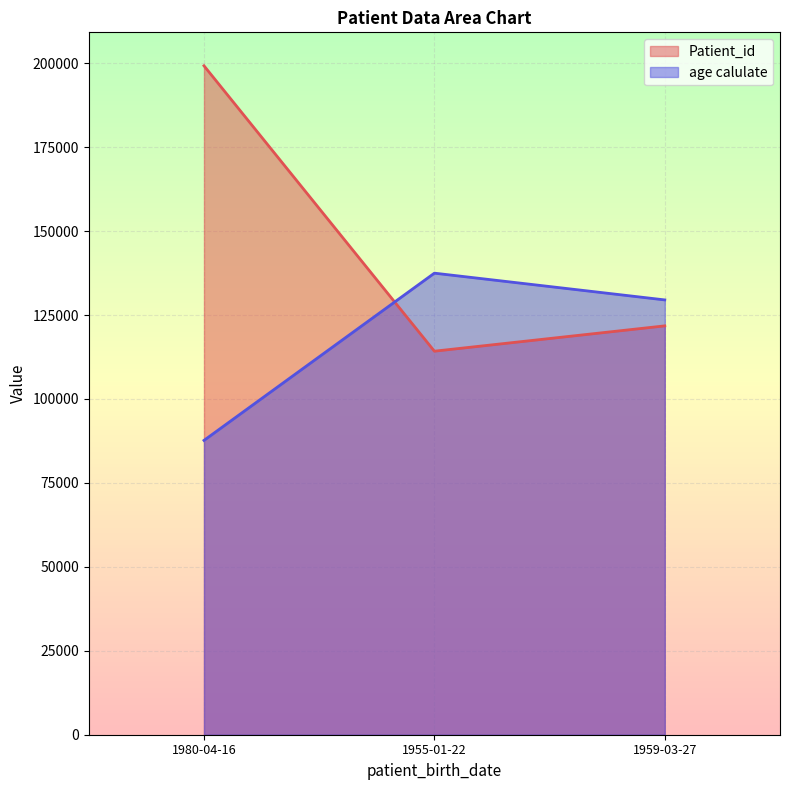

Is it true that age calulate equals 29714.0 at 1980-04-16?

False